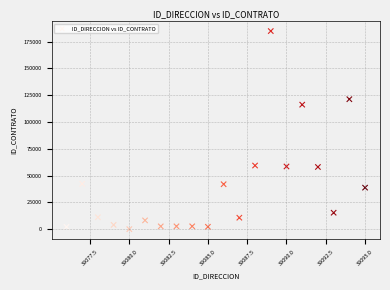

What Y value in the scatter plot is closest to 92483?

116238